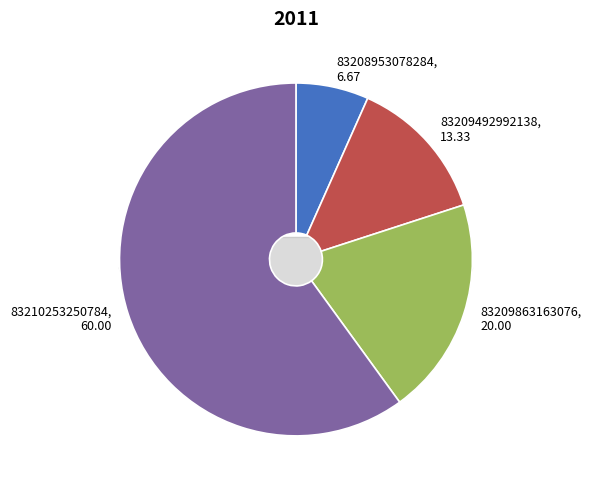

Count the number of slices in the pie.

4